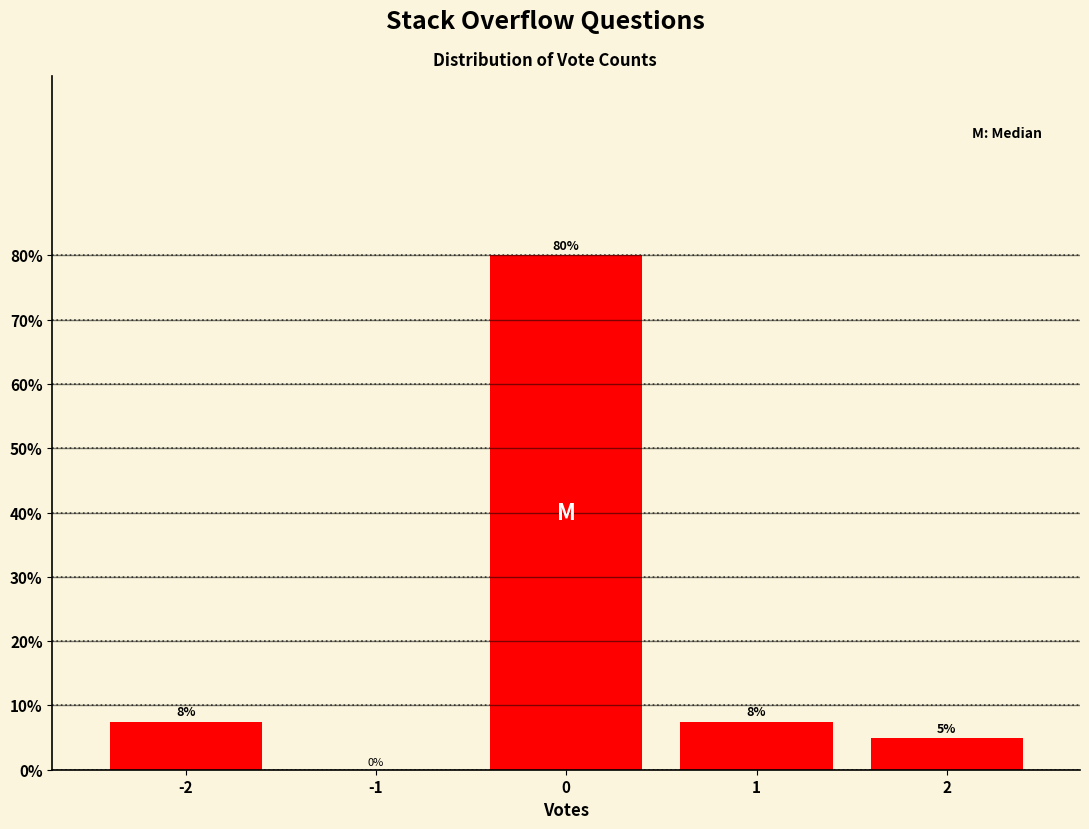

Read the value at 1.

7.5